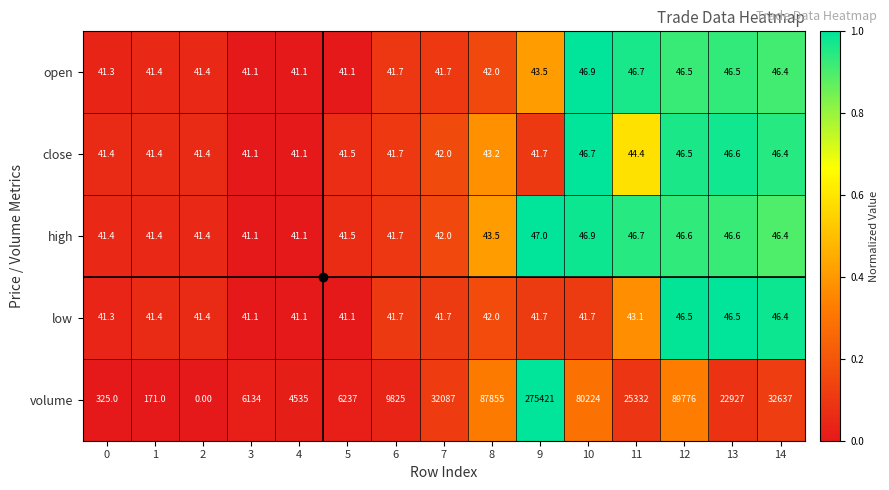

Rank the series by their maximum value, from highest to lowest.

volume, high, open, close, low